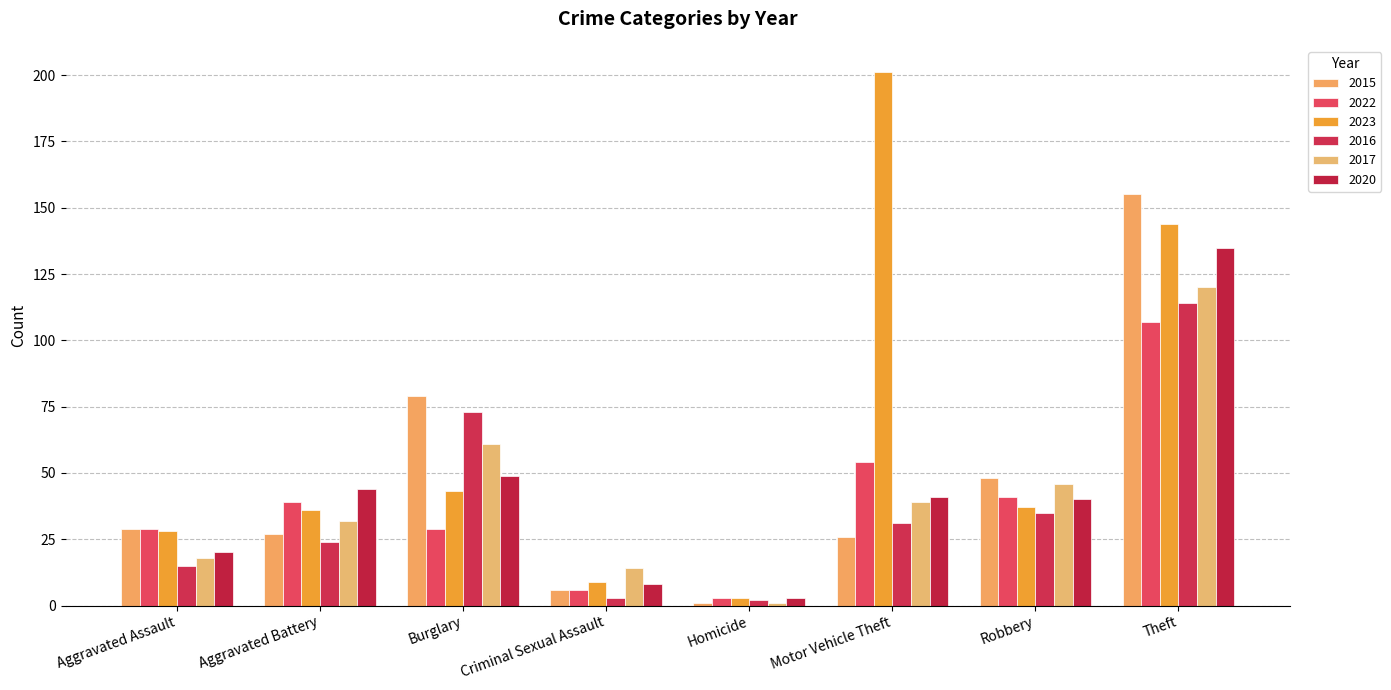

What is the lowest value of the 2022 series?

3